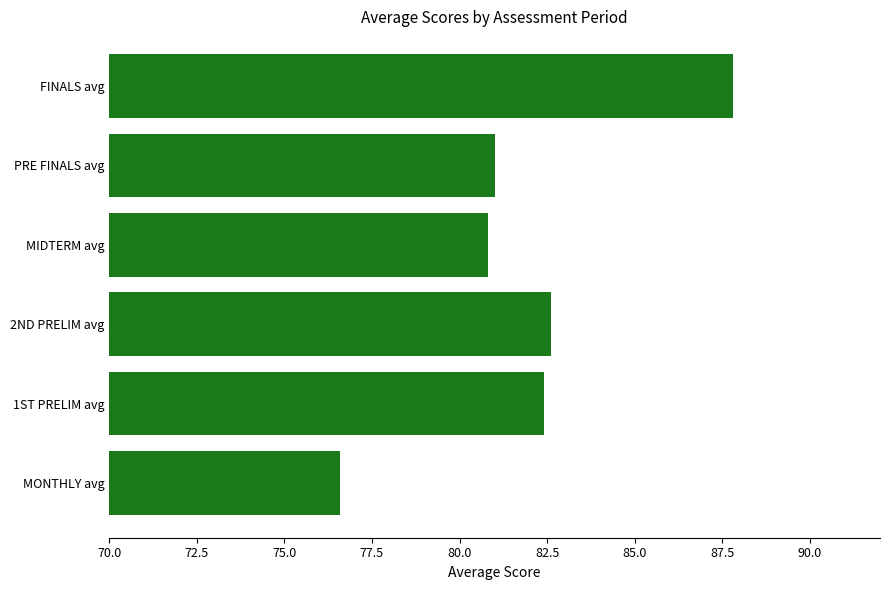

What is the average value?

81.9